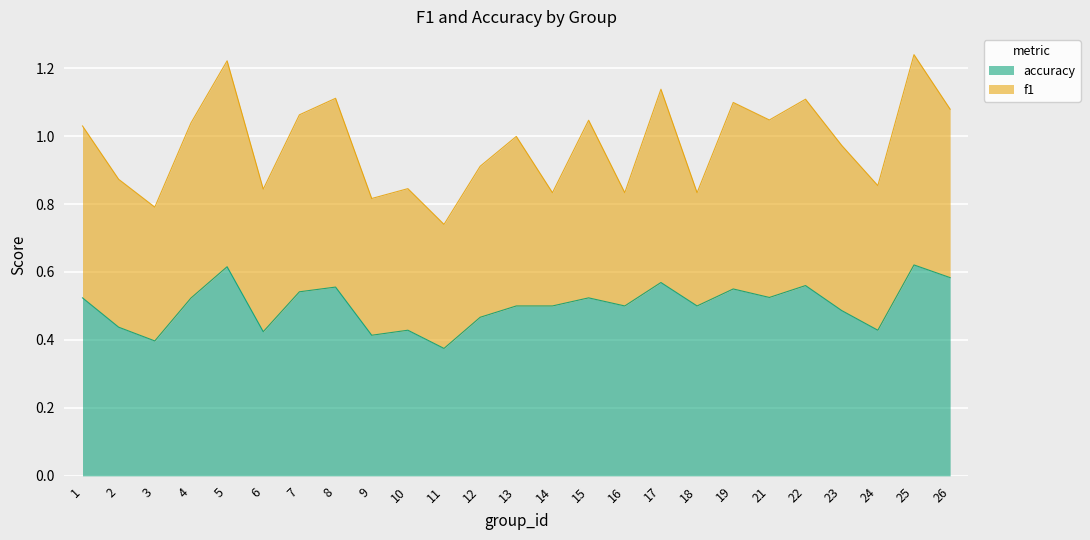

Rank the categories by value from highest to lowest.

25, 5, 26, 17, 22, 8, 19, 7, 21, 1, 15, 4, 13, 14, 16, 18, 23, 12, 2, 10, 24, 6, 9, 3, 11